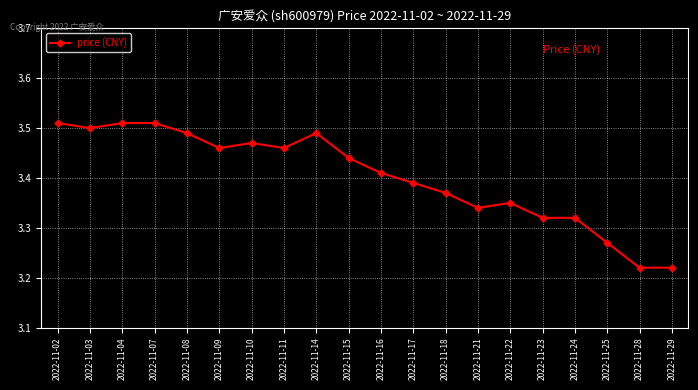

Is it true that the value at 2022-11-07 is 2.3?

False